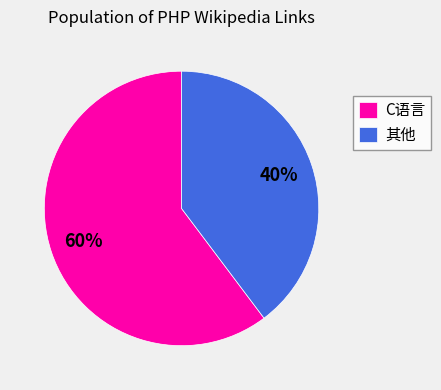

How many segments does this pie chart have?

2